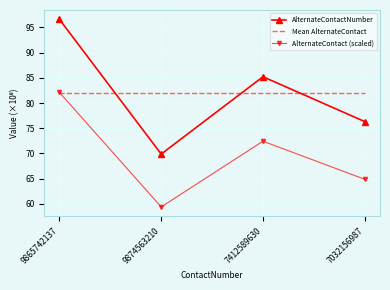

How many interior local peaks does the AlternateContact (scaled) series have?

1